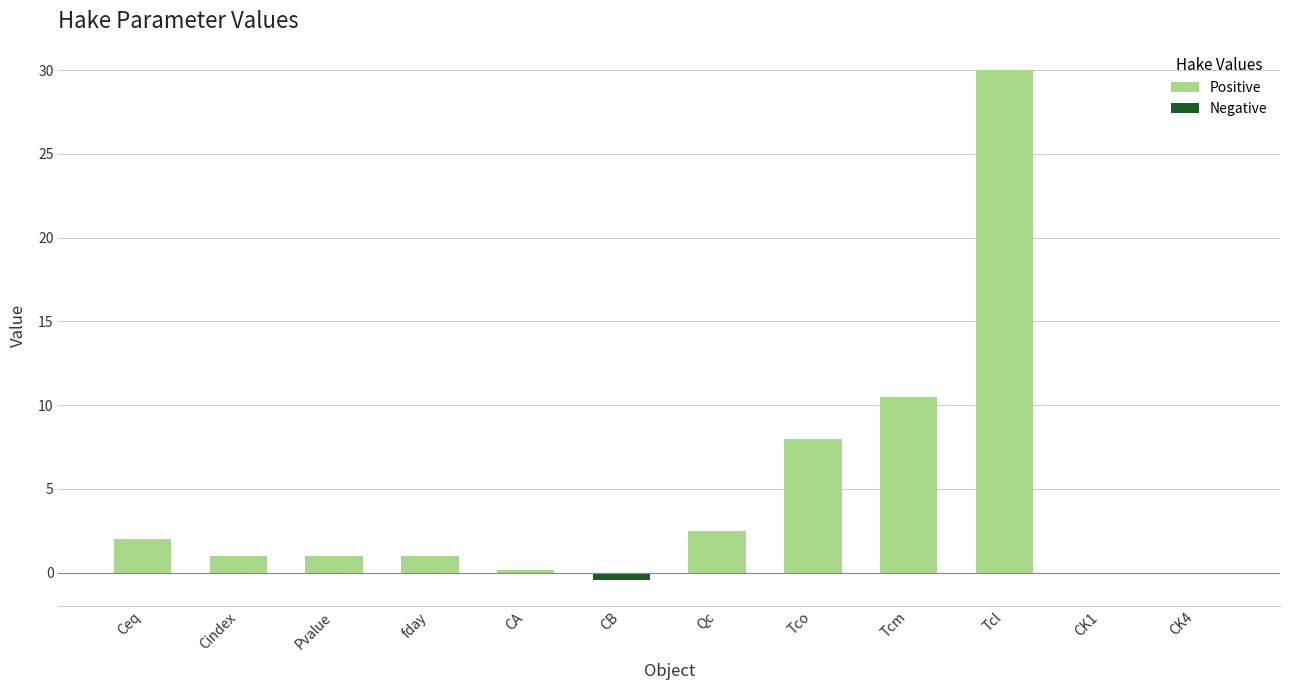

How many distinct data groups are displayed?

1